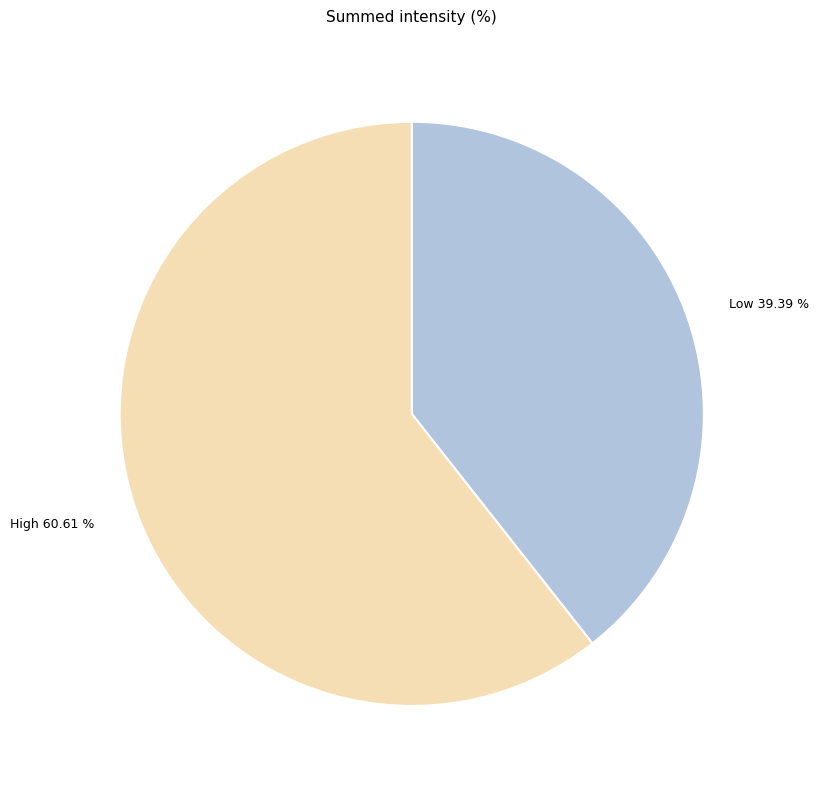

Count the number of slices in the pie.

2